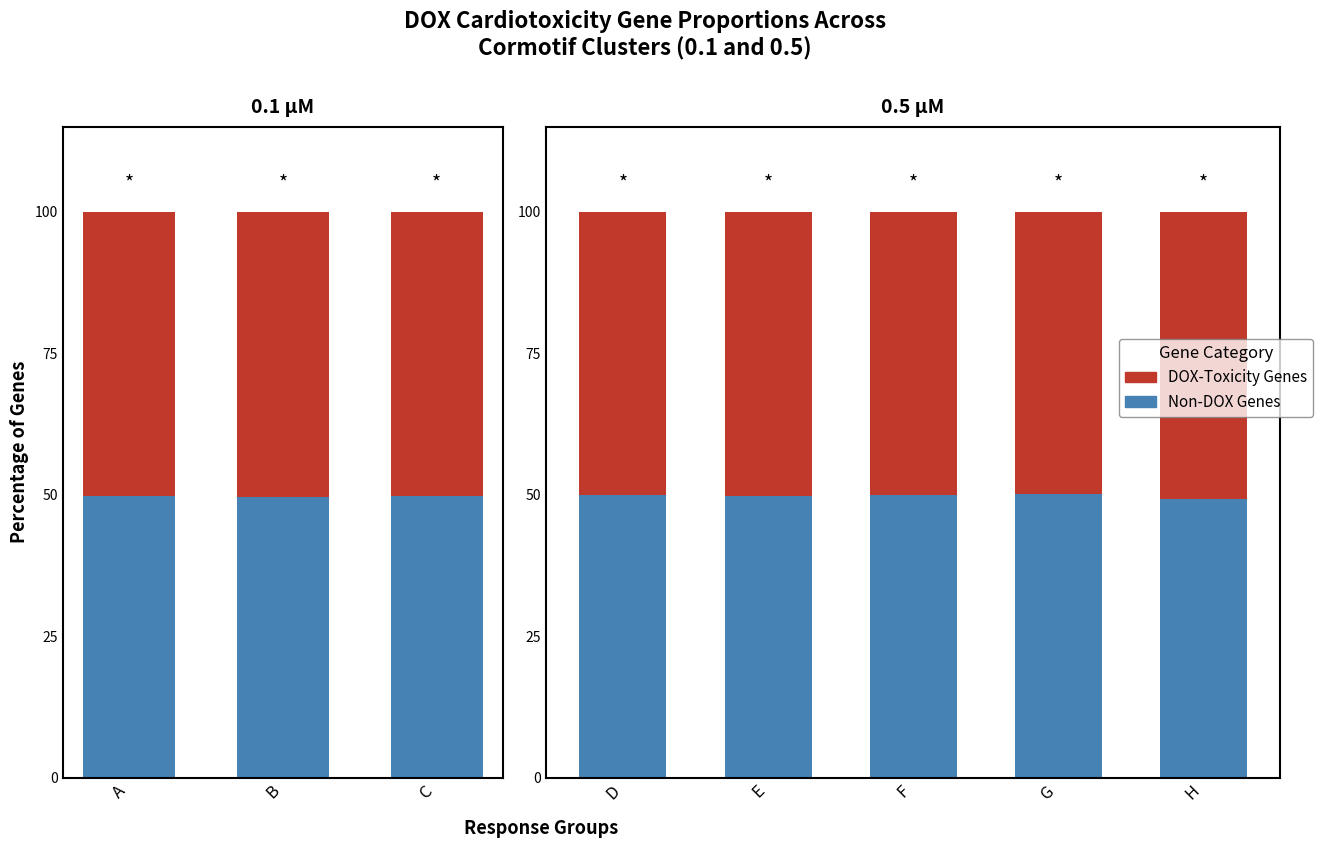

What is the total value across all series at F?

100.0